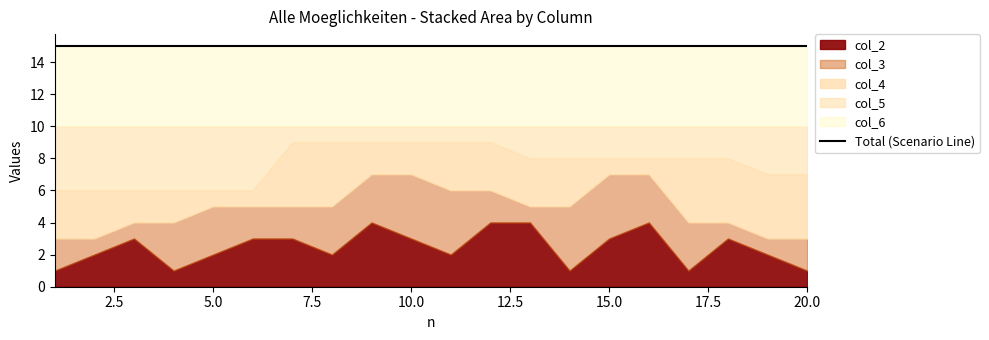

Where is col_4 nearest to the value 2?

3